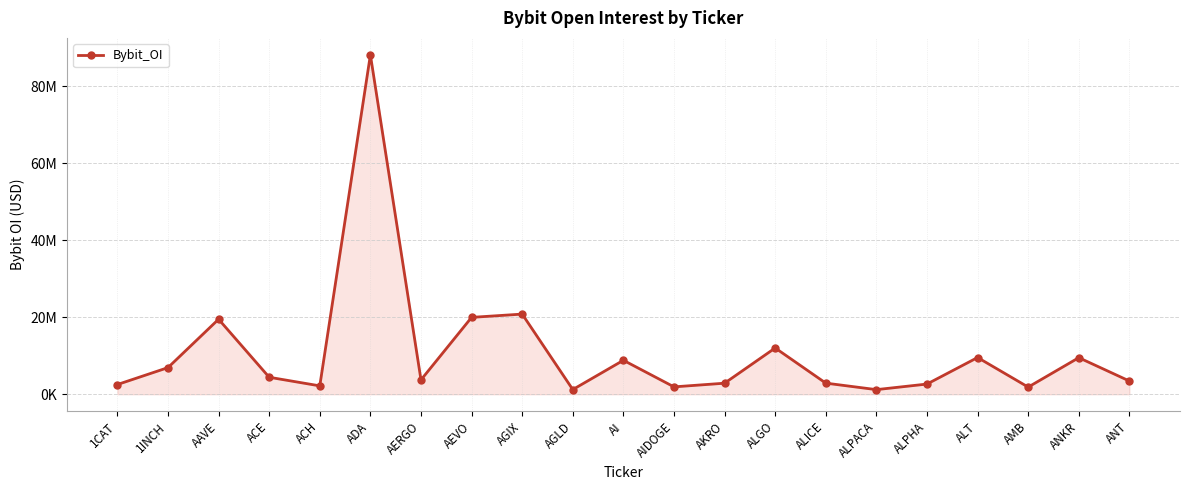

Which has a higher value, AGIX or ALT?

AGIX